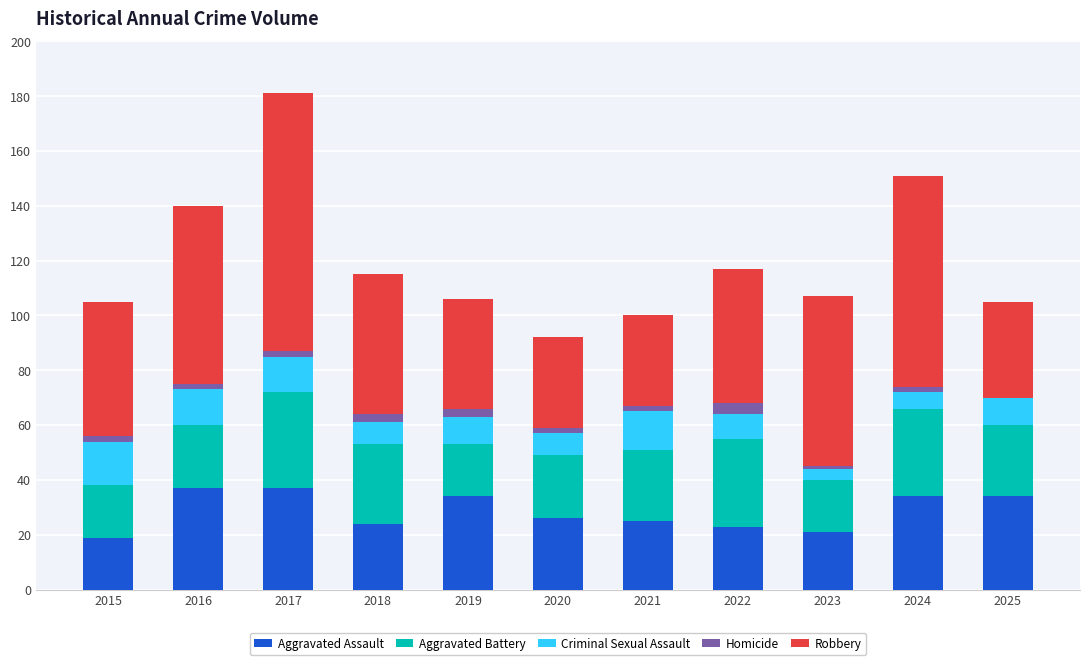

The Aggravated Assault series shows 39 at 2022. True or false?

False